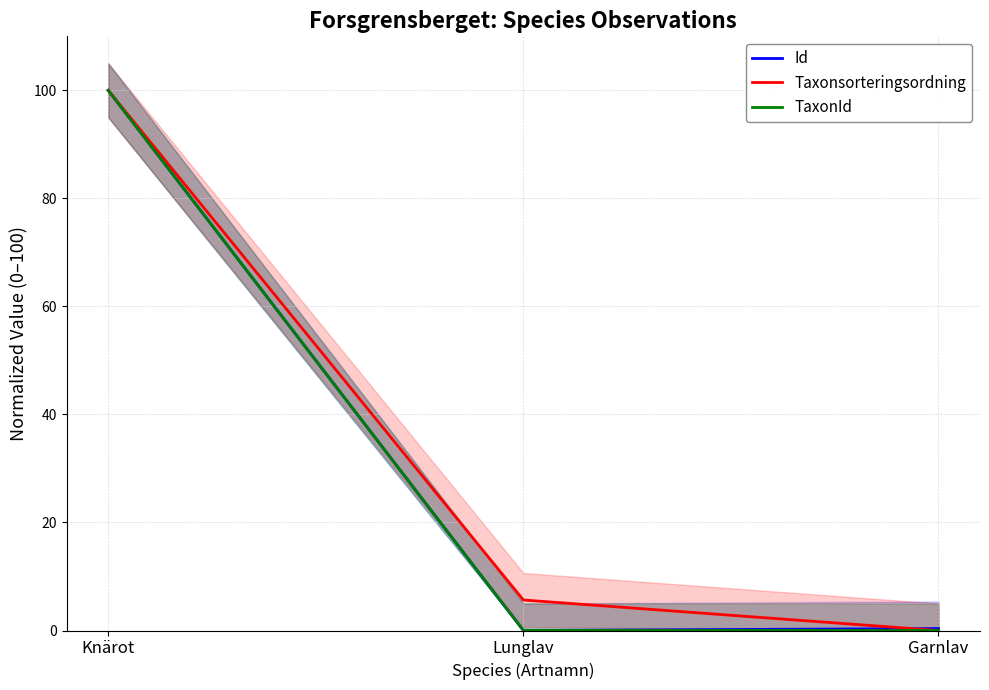

Reading right to left, extract all data points from this chart.

Id: 0.4	0.0	100.0
Taxonsorteringsordning: 0.0	5.6	100.0
TaxonId: 0.0	0.0	100.0